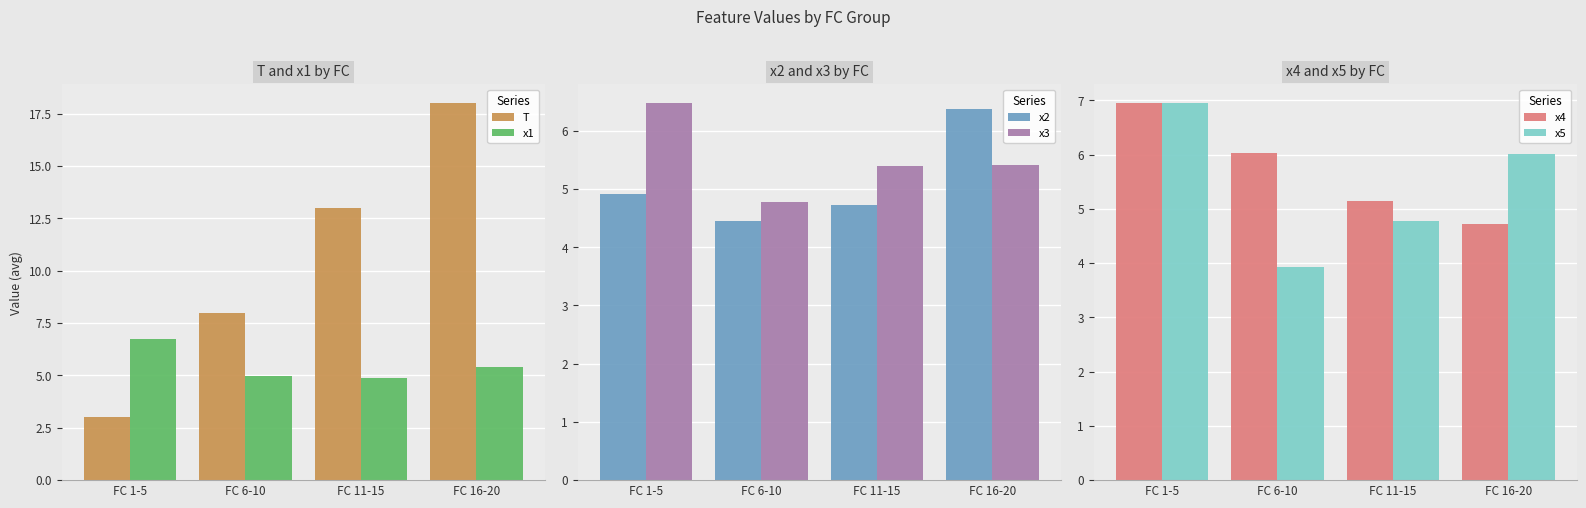

Which series has the largest total across all categories?

T